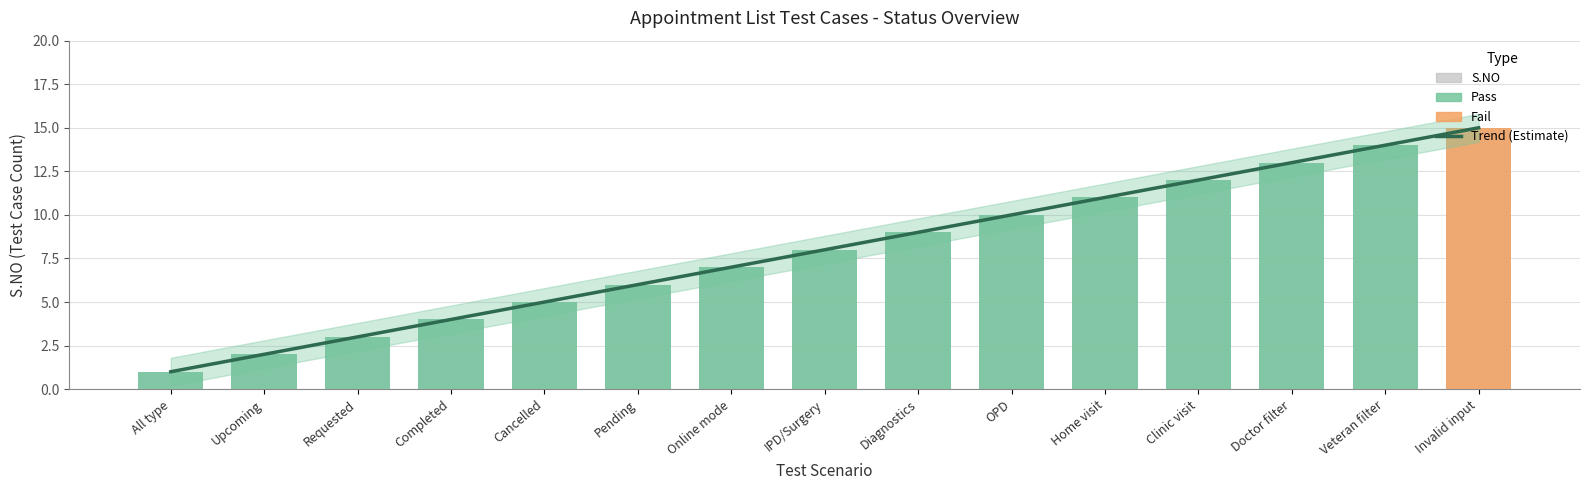

Where is S.NO nearest to the value 8?

IPD/Surgery